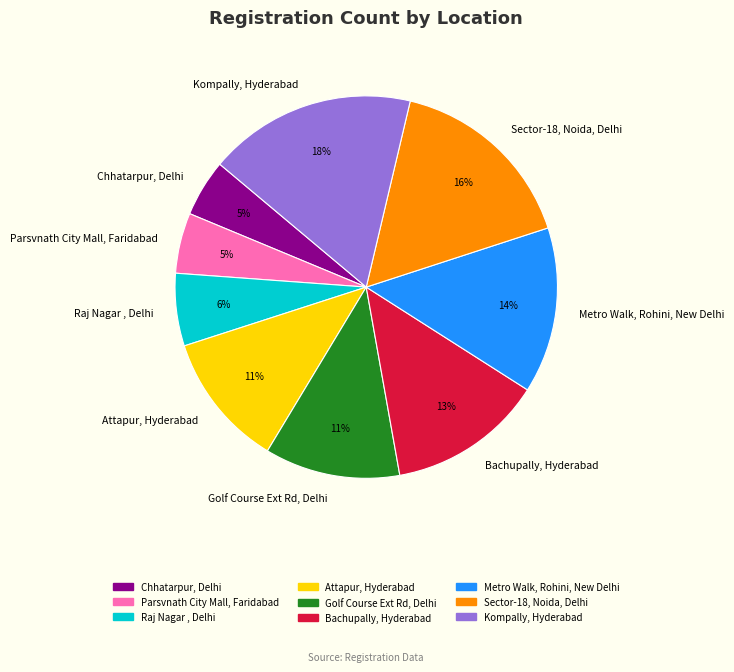

To the nearest percent, what is the average slice percentage?

11%